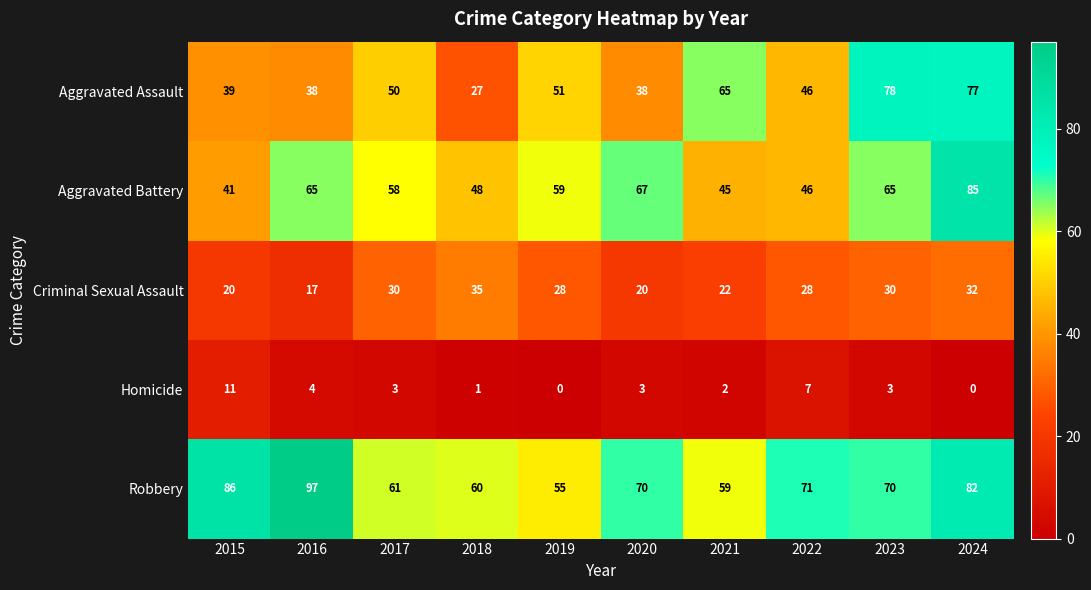

Which series has the widest spread of values?

Aggravated Assault